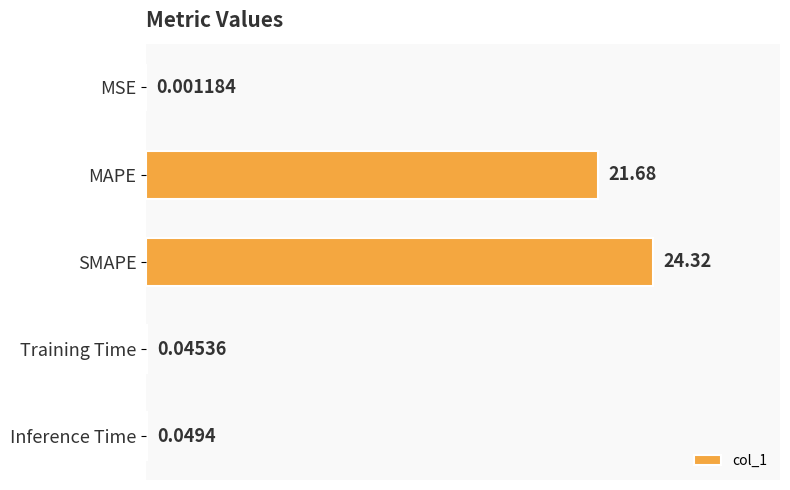

Which has a higher value, SMAPE or Inference Time?

SMAPE